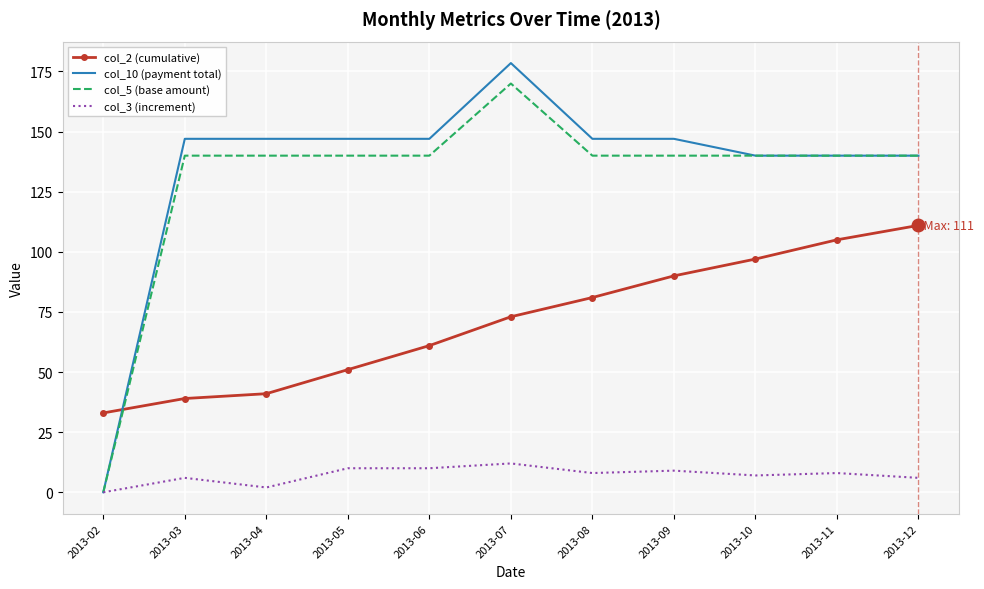

Is it true that col_5 (base amount) equals 140.0 at 2013-11?

True